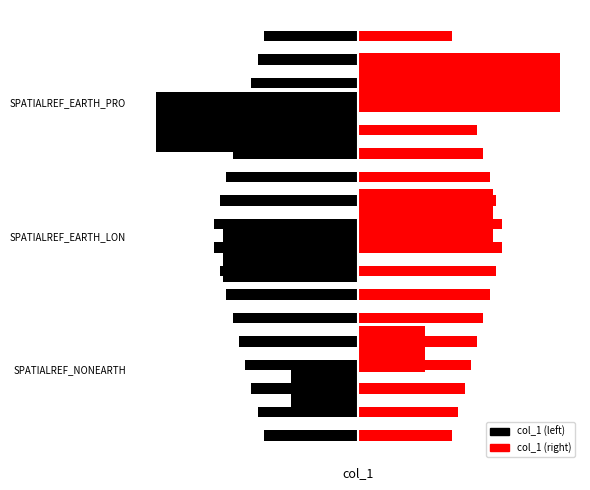

Which category has the highest value across all series?

SPATIALREF_EARTH_PROJECTION